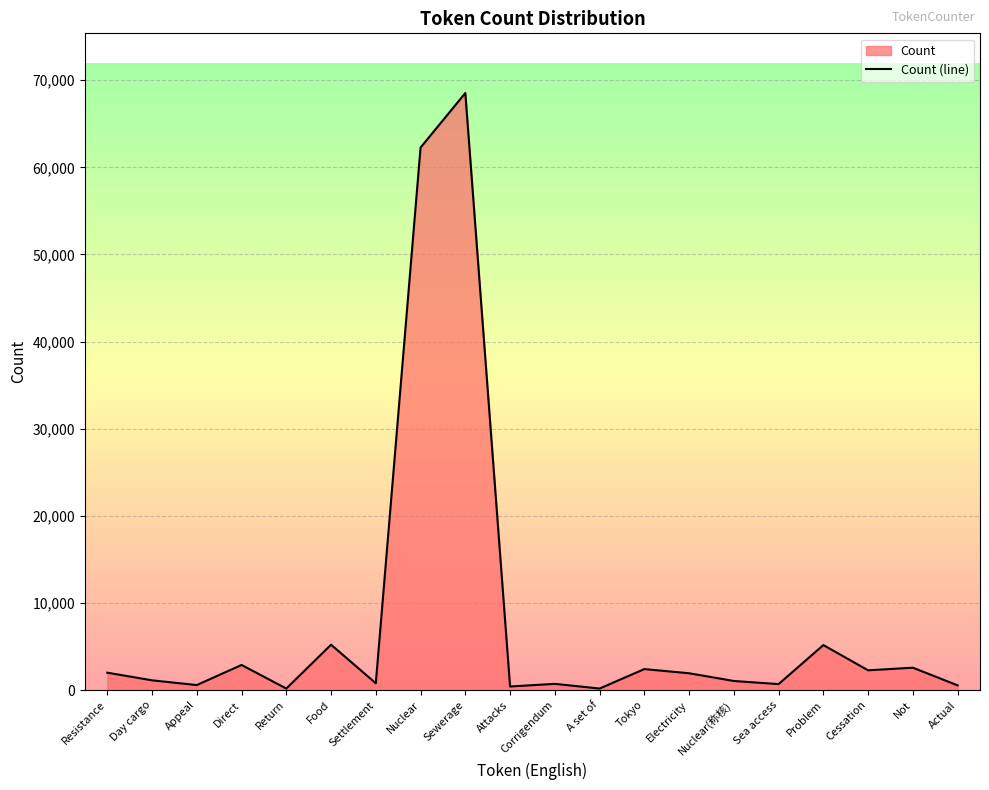

At which label does the data first exceed 1930?

Resistance